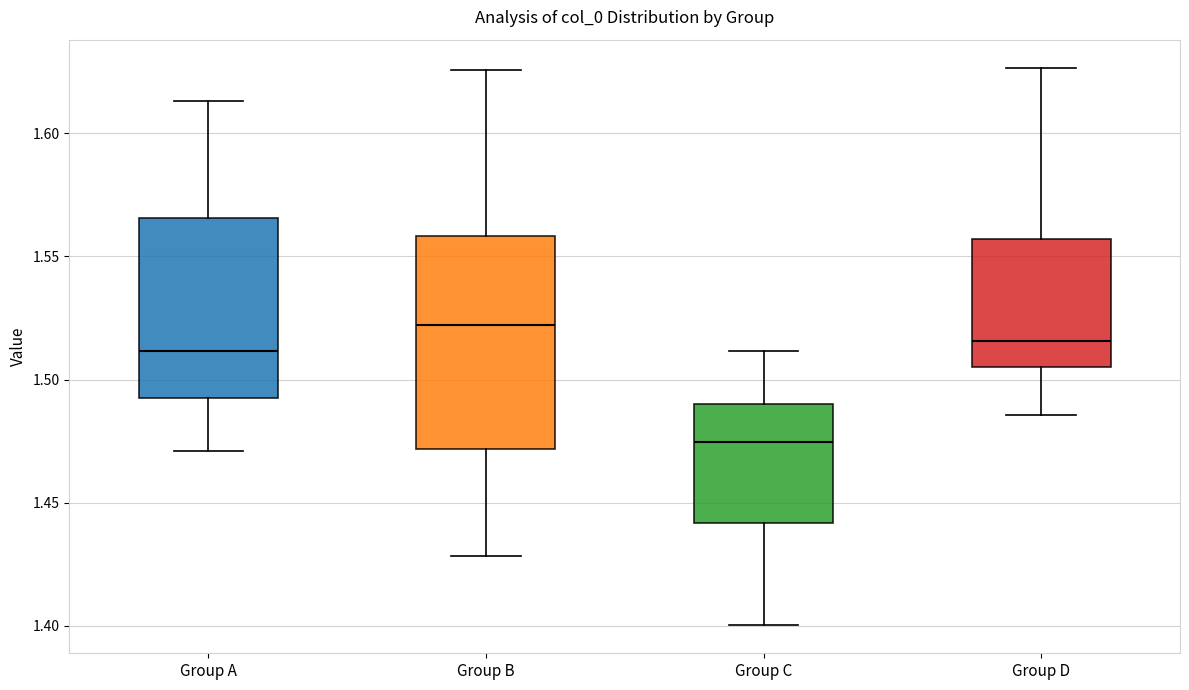

Reading left to right, transcribe this box plot: for each box, give where its median line is, the range the box spans, and where its two whiskers end, as read against the y-axis. The values are not printed on the chart, so give them approximately, as read against the axis.

Group A: median 1.510, box 1.490 to 1.565, whiskers 1.470 to 1.615
Group B: median 1.520, box 1.470 to 1.560, whiskers 1.430 to 1.625
Group C: median 1.475, box 1.440 to 1.490, whiskers 1.400 to 1.510
Group D: median 1.515, box 1.505 to 1.555, whiskers 1.485 to 1.625